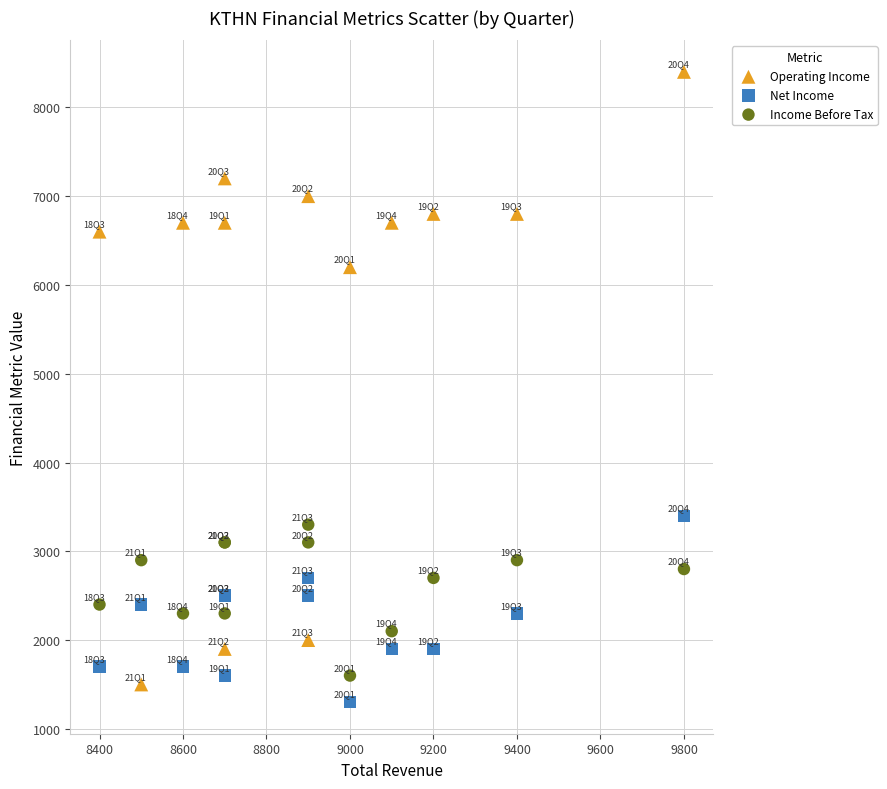

Across all series, what Y value is closest to 4850?

6200